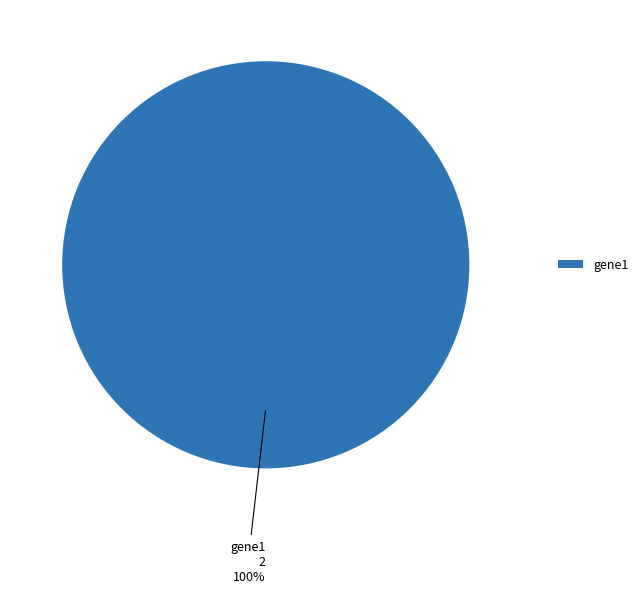

Does any single category account for the majority?

Yes